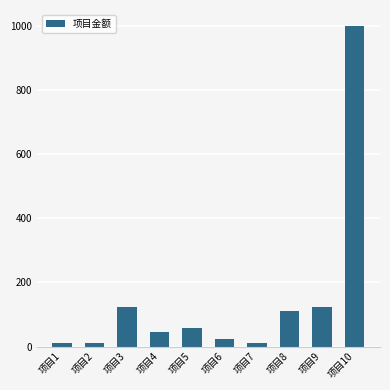

What is the greatest value displayed?

999.0